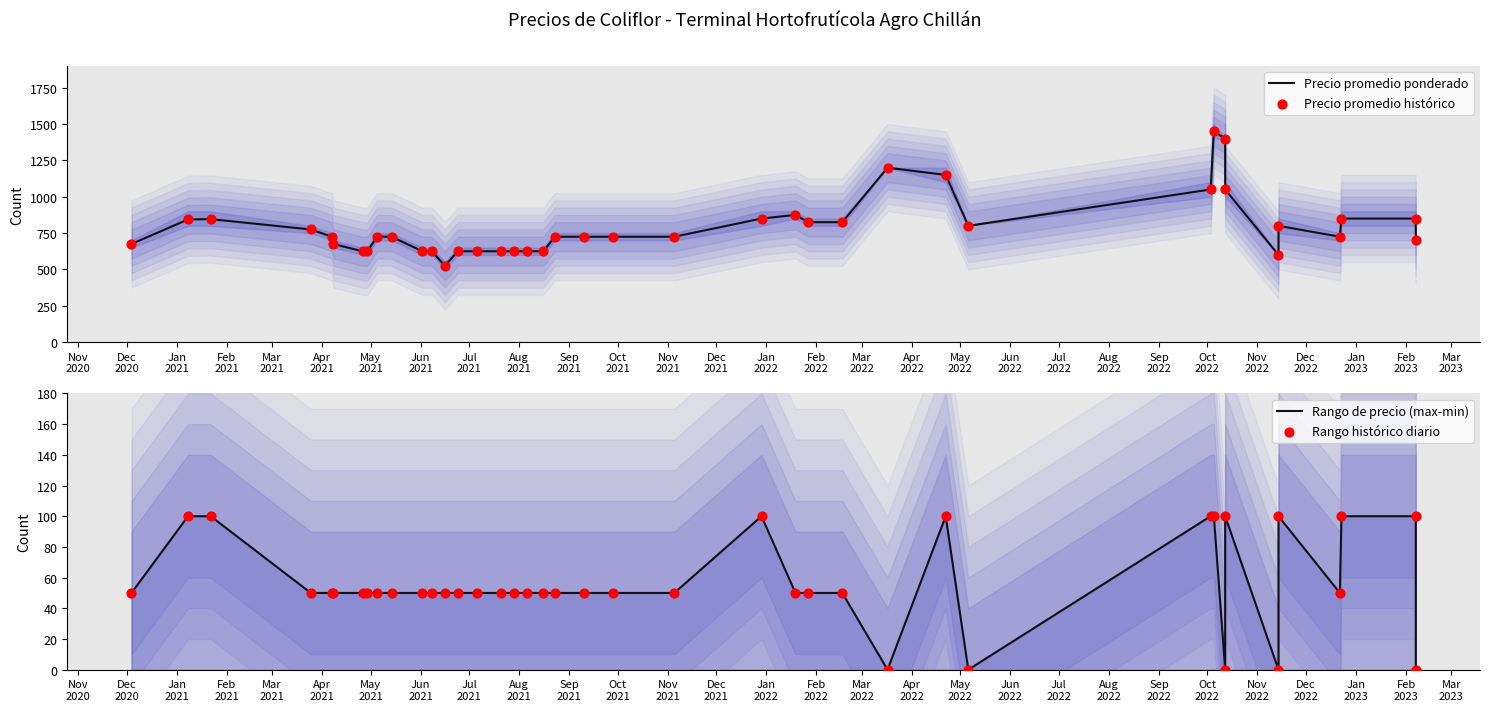

Which series contains the lowest Y value?

Rango de precio (max-min)